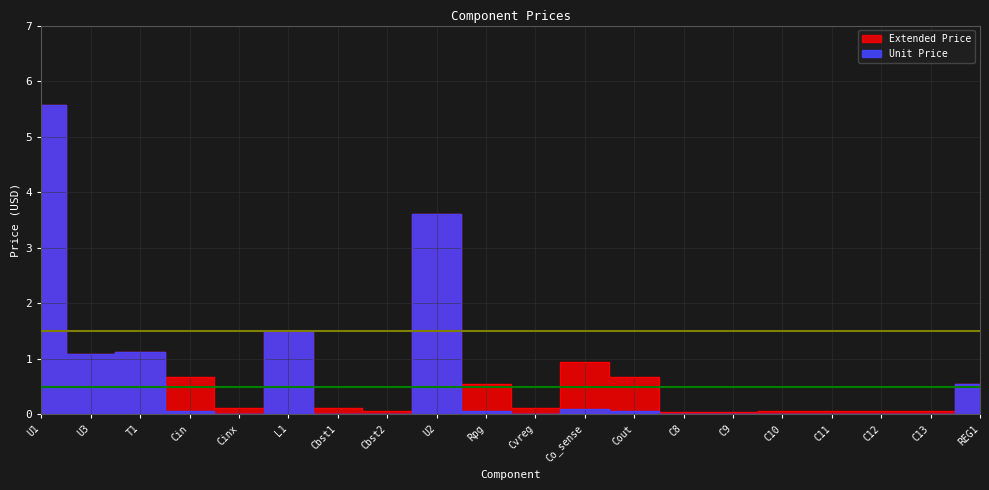

True or false: Unit Price has a value of 0.0 at Cbst2.

True